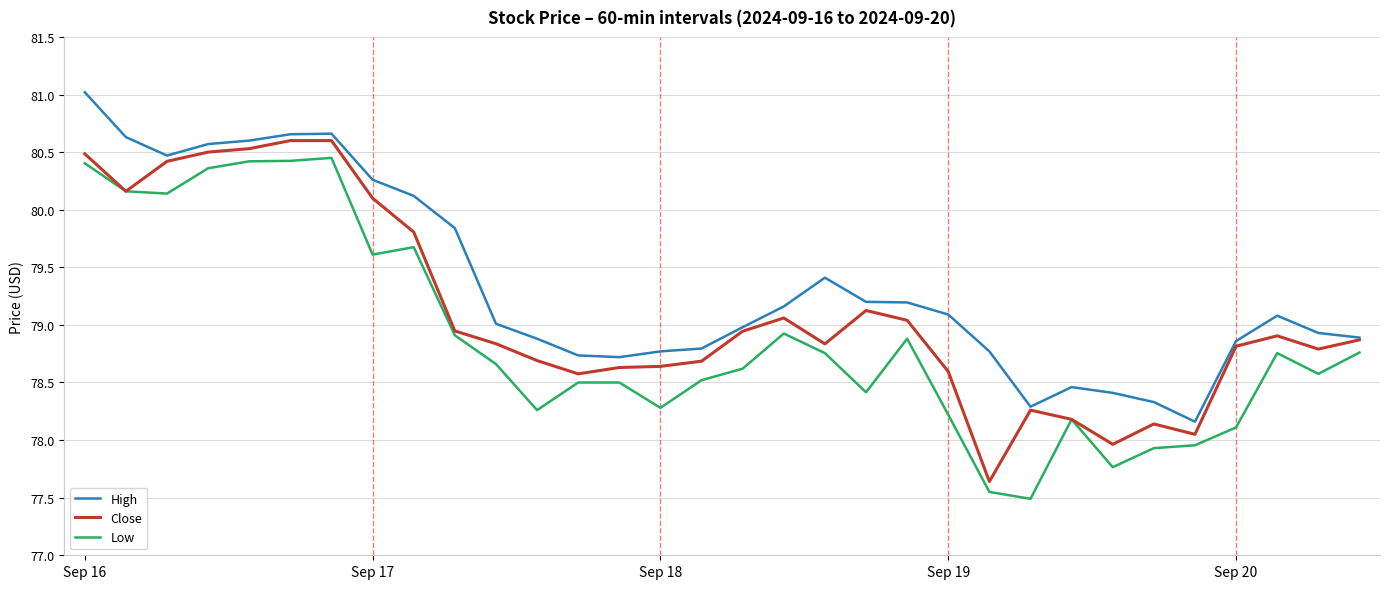

Rank the series by their average value, from lowest to highest.

Low, Close, High